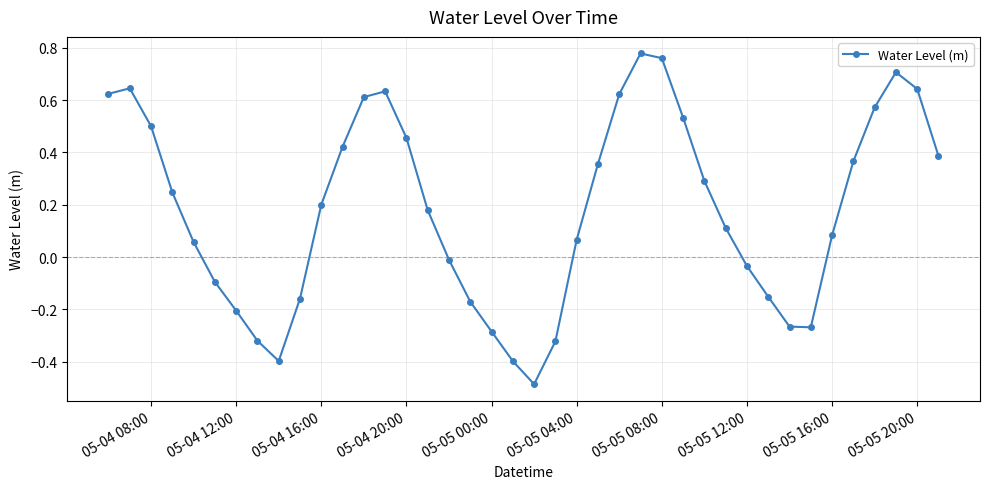

What is the sum of all values?

7.3